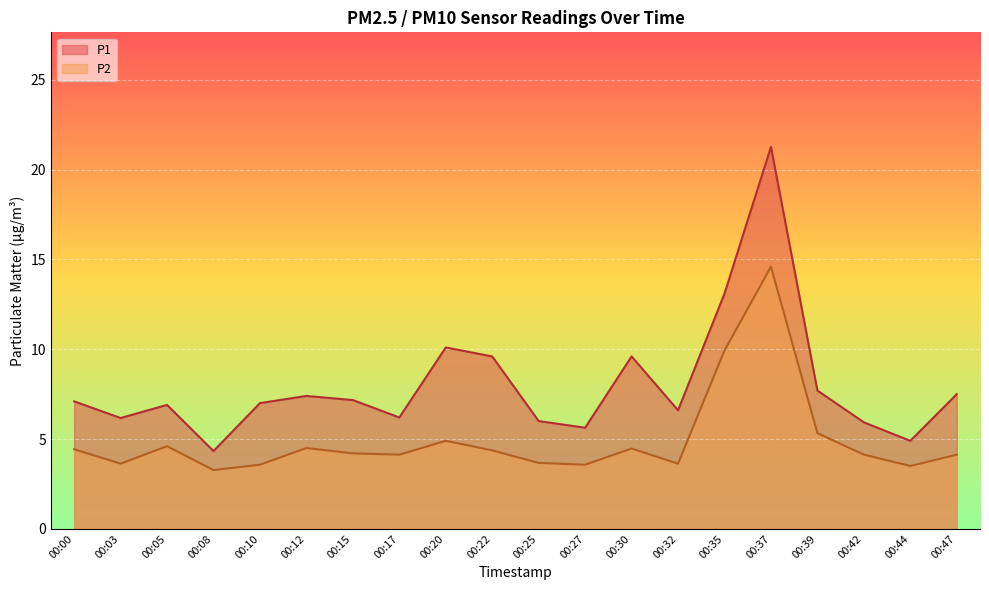

Which series has the largest range (max minus min)?

P1